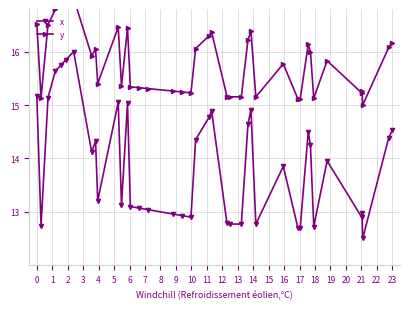

True or false: x has a value of 24.7 at 23.

False